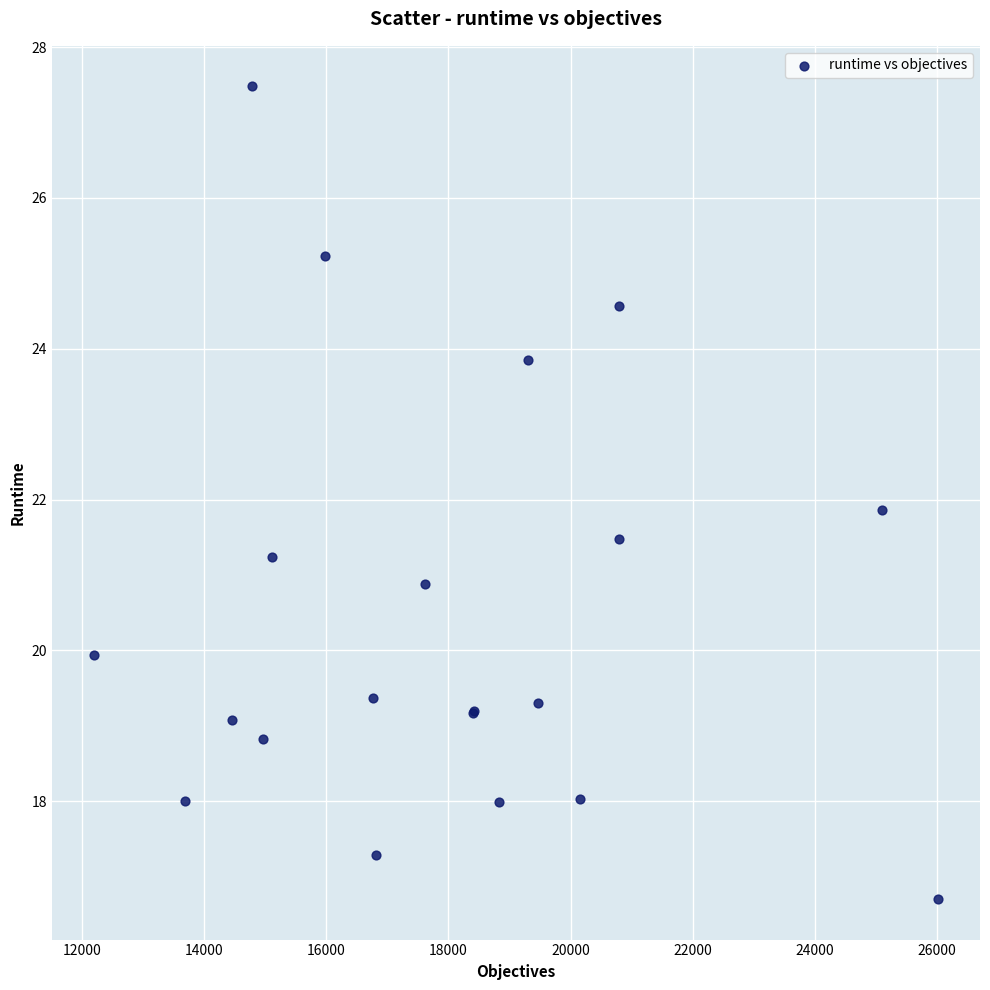

What Y value in the scatter plot is closest to 22?

21.9